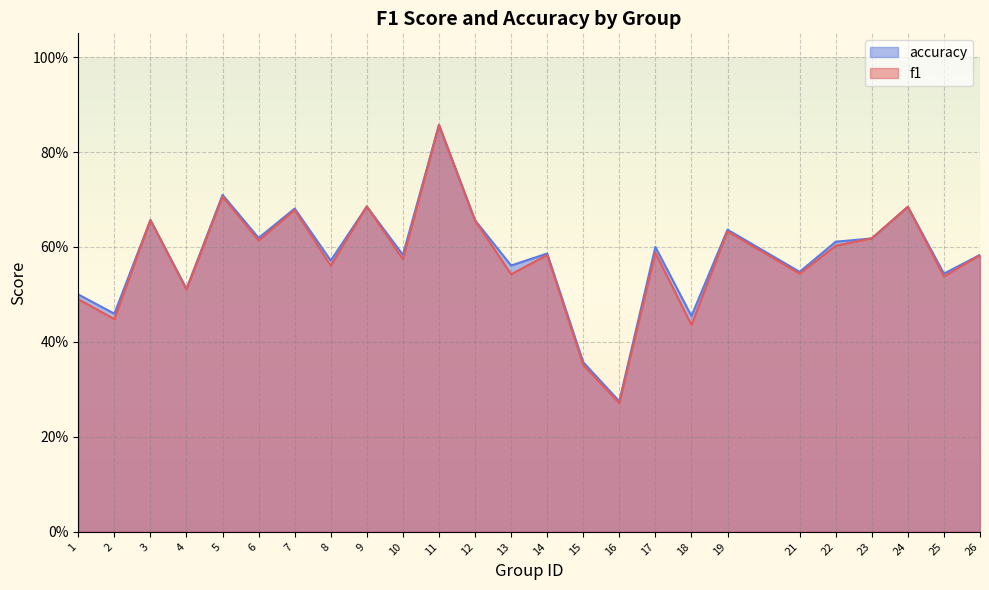

Where do f1 and accuracy first cross each other?

8 and 9